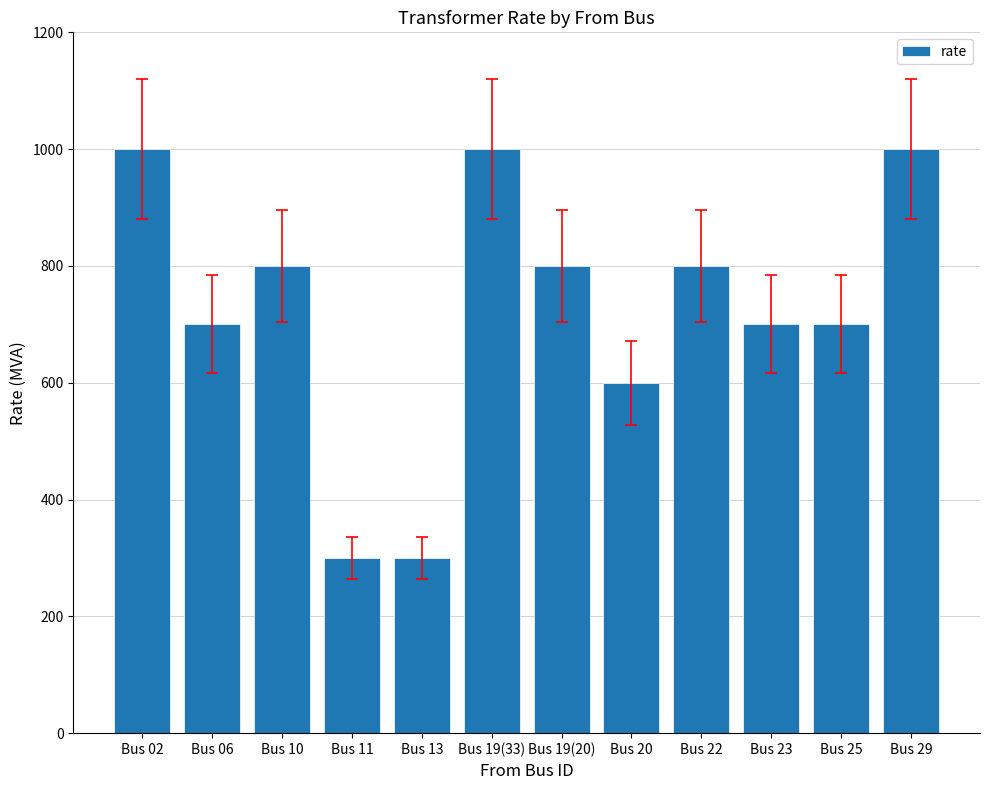

Count the values in the range 700 to 1000.

9